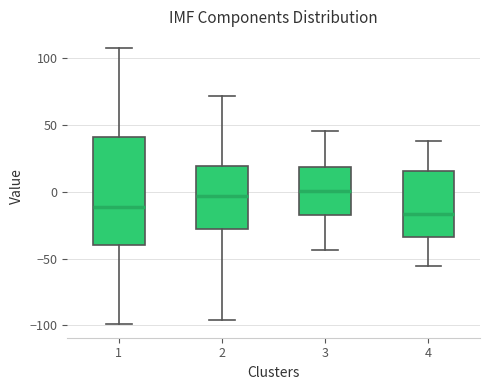

Where is the lower edge of the box at x = 1 on the y-axis? The values are not printed on the chart, so give them approximately, as read against the axis.

-40